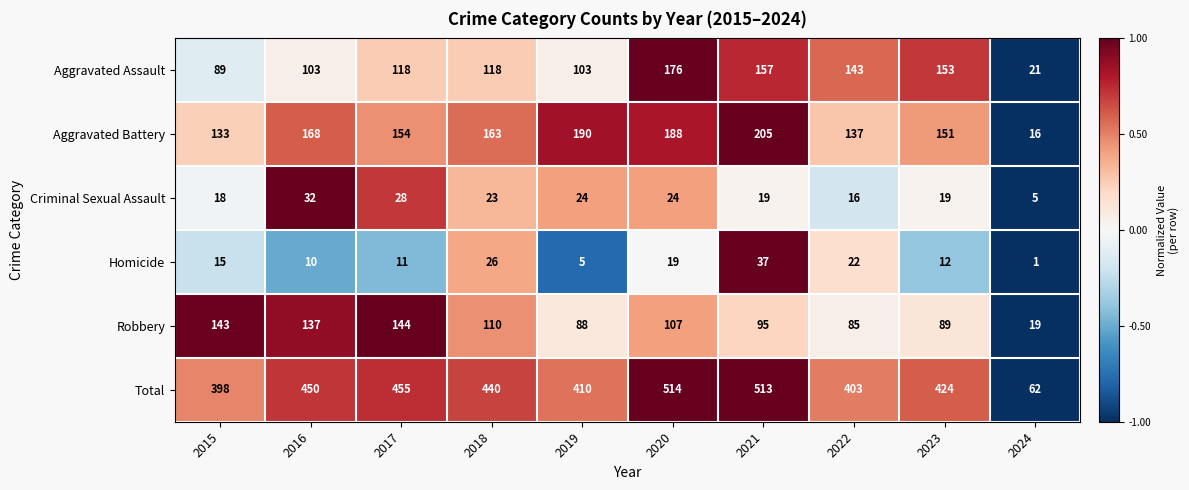

What is the spread (max minus min) of values at 2015?

383